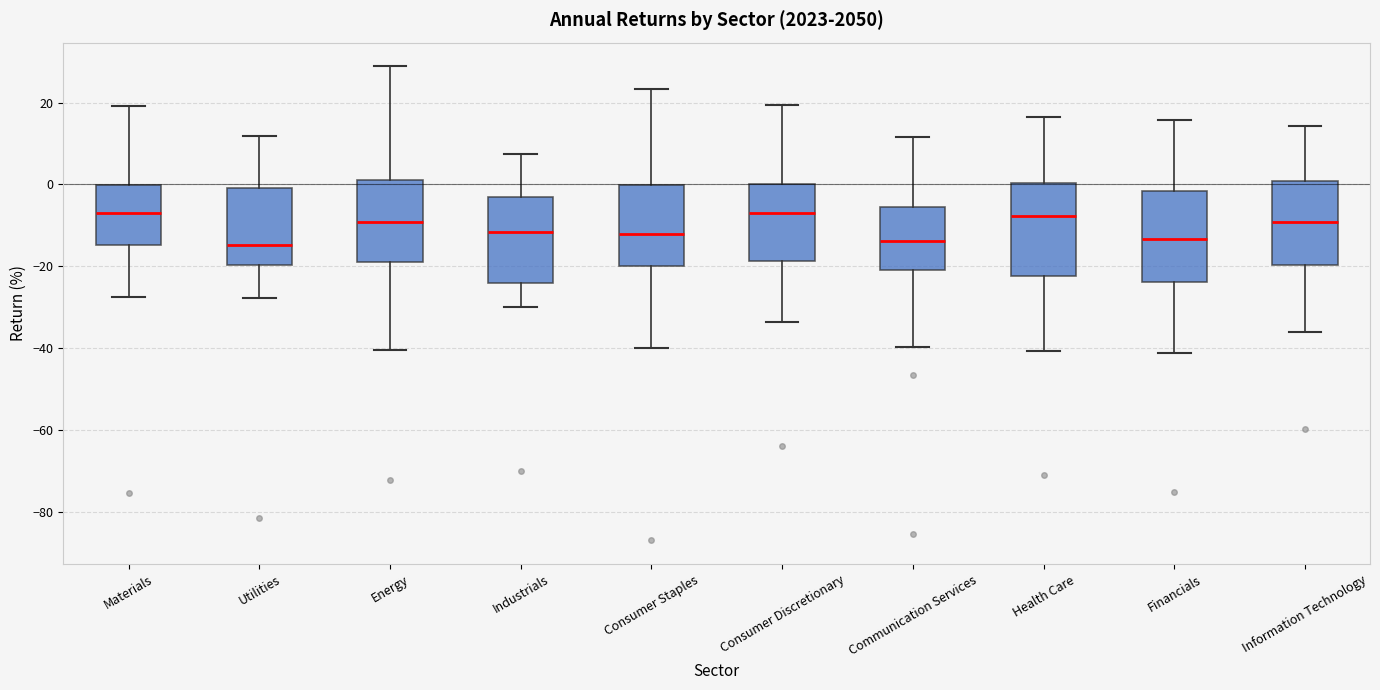

Reading left to right, transcribe this box plot: for each box, give where its median line is, the range the box spans, and where its two whiskers end, as read against the y-axis. The values are not printed on the chart, so give them approximately, as read against the axis.

Materials: median -6, box -14 to 0, whiskers -28 to 20
Utilities: median -14, box -20 to 0, whiskers -28 to 12
Energy: median -10, box -18 to 2, whiskers -40 to 28
Industrials: median -12, box -24 to -2, whiskers -30 to 8
Consumer Staples: median -12, box -20 to 0, whiskers -40 to 24
Consumer Discretionary: median -6, box -18 to 0, whiskers -34 to 20
Communication Services: median -14, box -20 to -6, whiskers -40 to 12
Health Care: median -8, box -22 to 0, whiskers -40 to 16
Financials: median -14, box -24 to -2, whiskers -42 to 16
Information Technology: median -10, box -20 to 0, whiskers -36 to 14